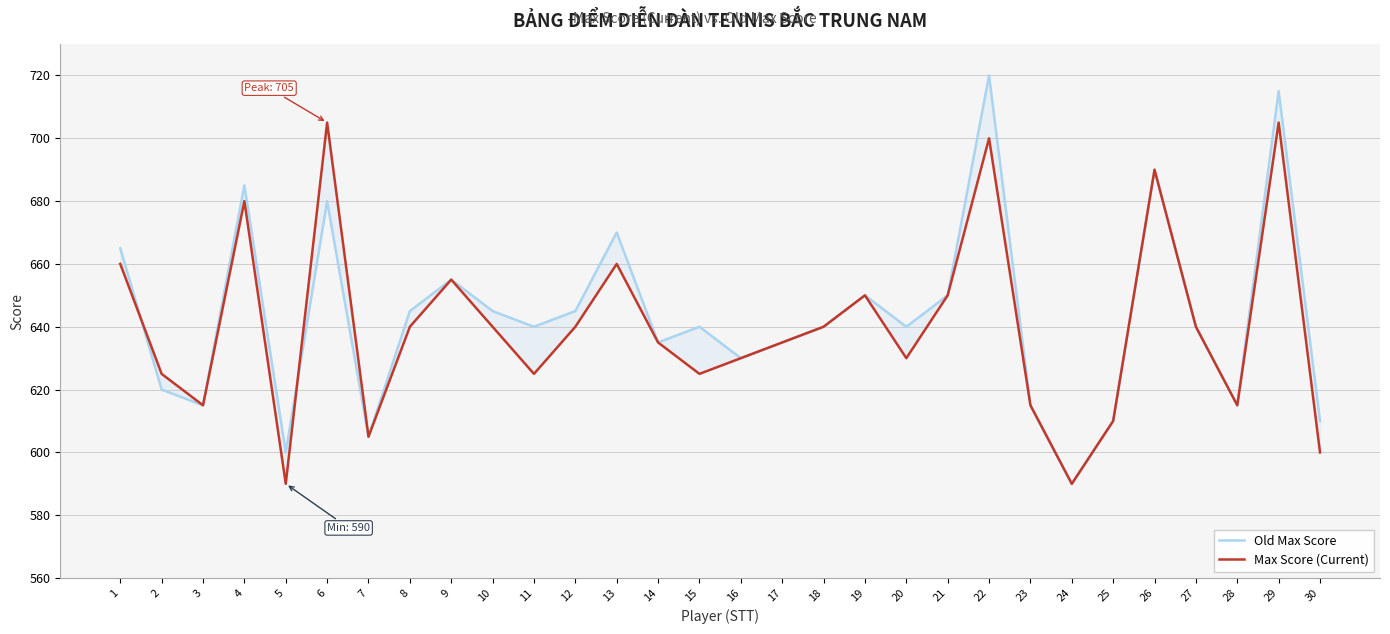

Is the value of Old Max Score at 14 greater than the value of Max Score (Current) at 30?

Yes